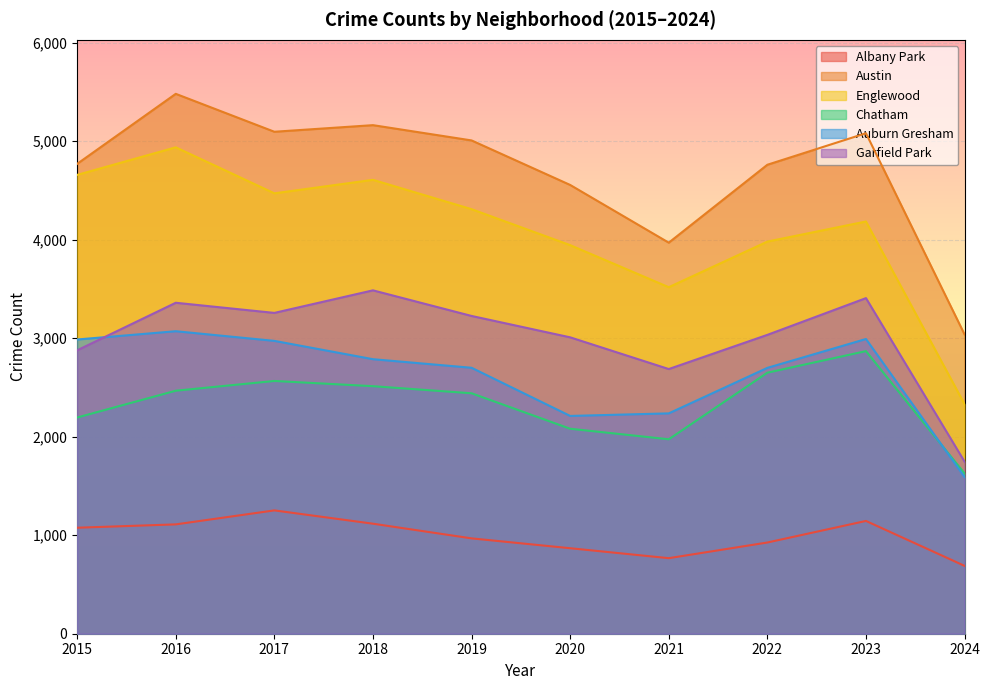

Rank the categories by Austin value from lowest to highest.

2024, 2021, 2020, 2022, 2015, 2019, 2023, 2017, 2018, 2016